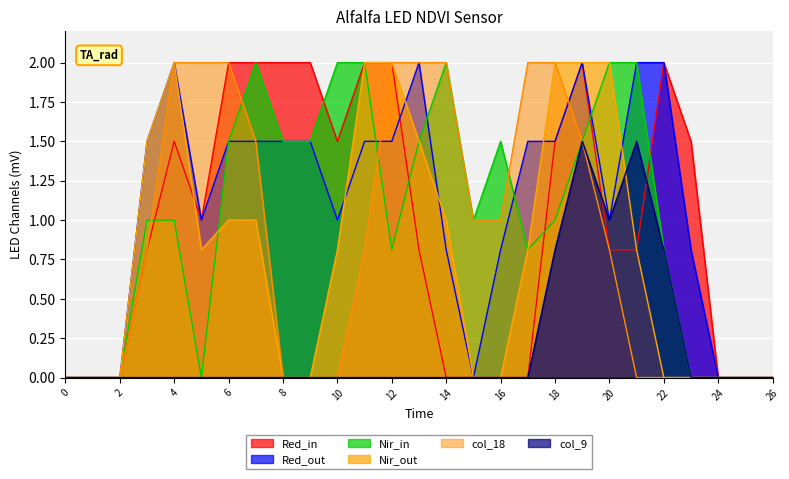

Does the chart display data point markers on the line(s)?

No